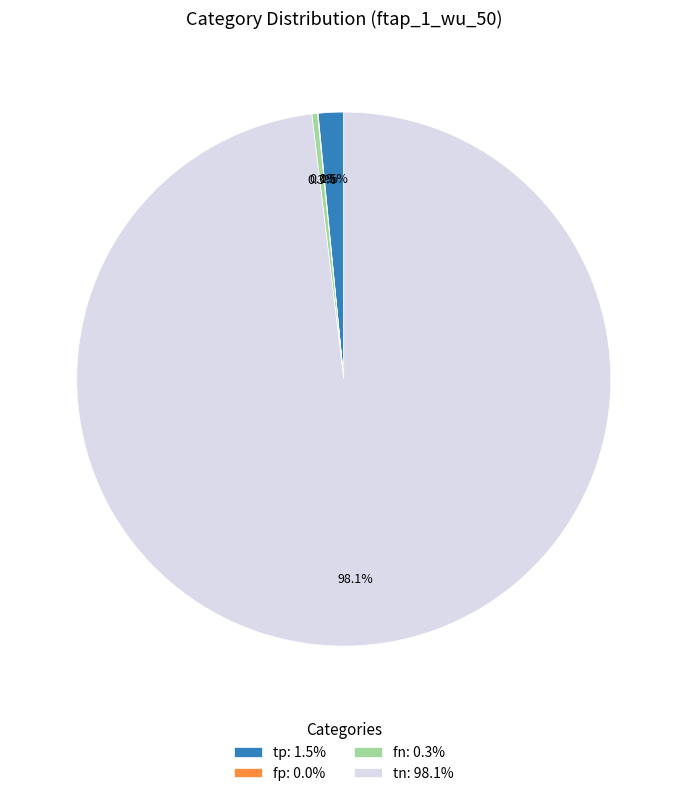

Does fn: 0.3% account for over 50% of the chart?

No